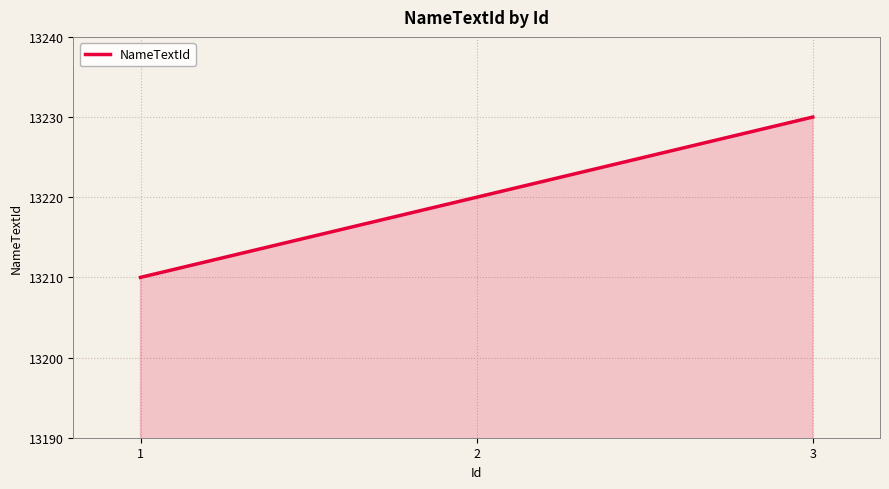

How many lines are shown in the chart?

1